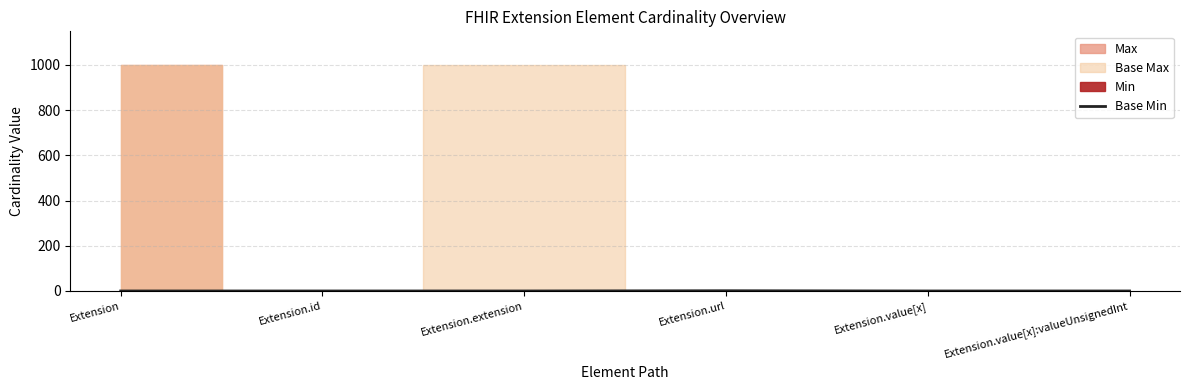

How many lines are shown in the chart?

1